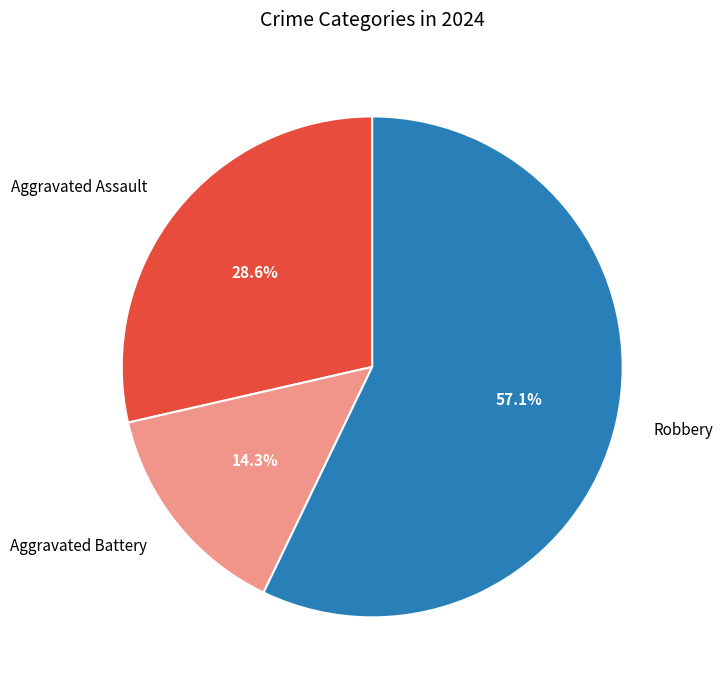

Rank the categories by value from lowest to highest.

Aggravated Battery, Aggravated Assault, Robbery